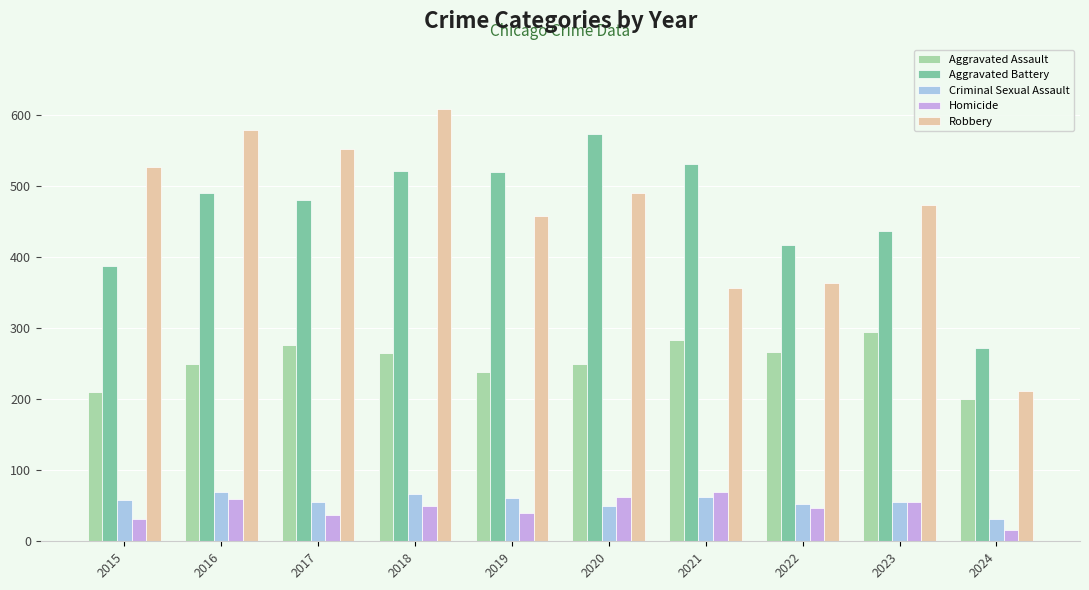

What is the value of the Robbery bar at the 9th from the left?

473